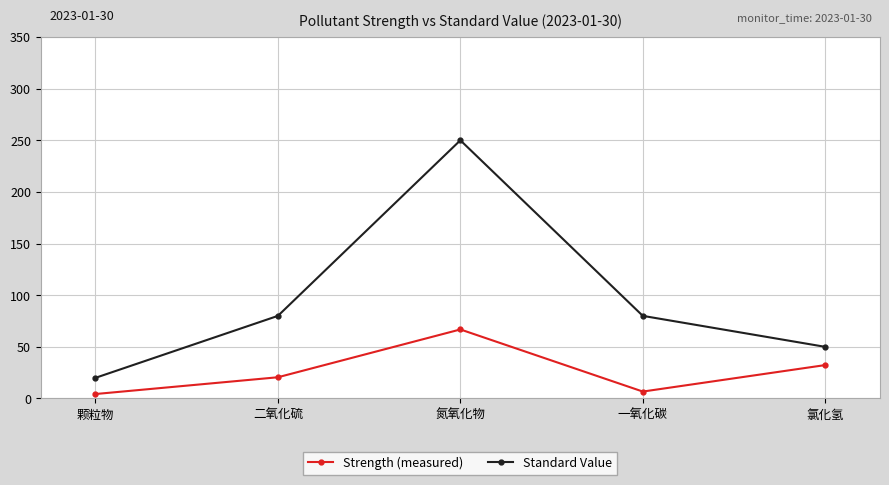

Read the Strength (measured) value at 氯化氢.

32.4